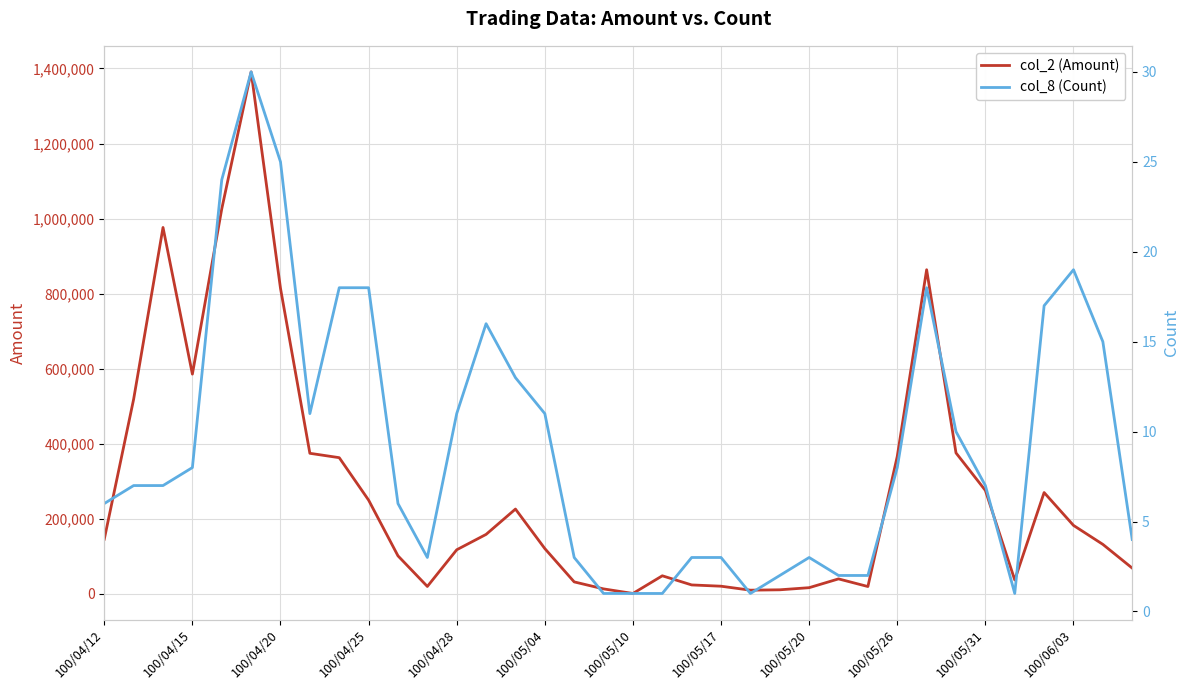

How many lines are shown in the chart?

2